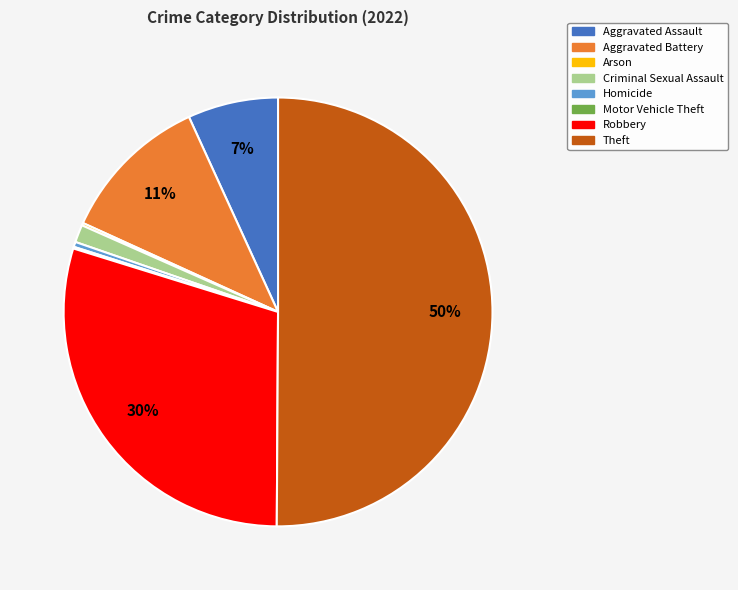

What is the ratio of the value at Theft to the value at Homicide?

132.2